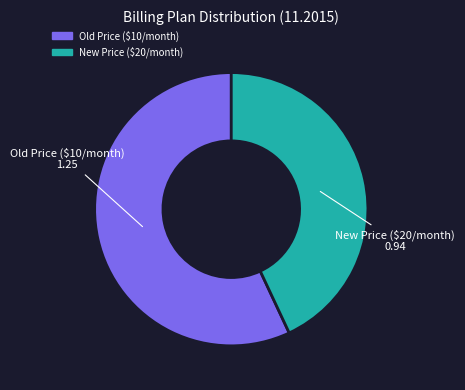

Count the number of slices in the pie.

2